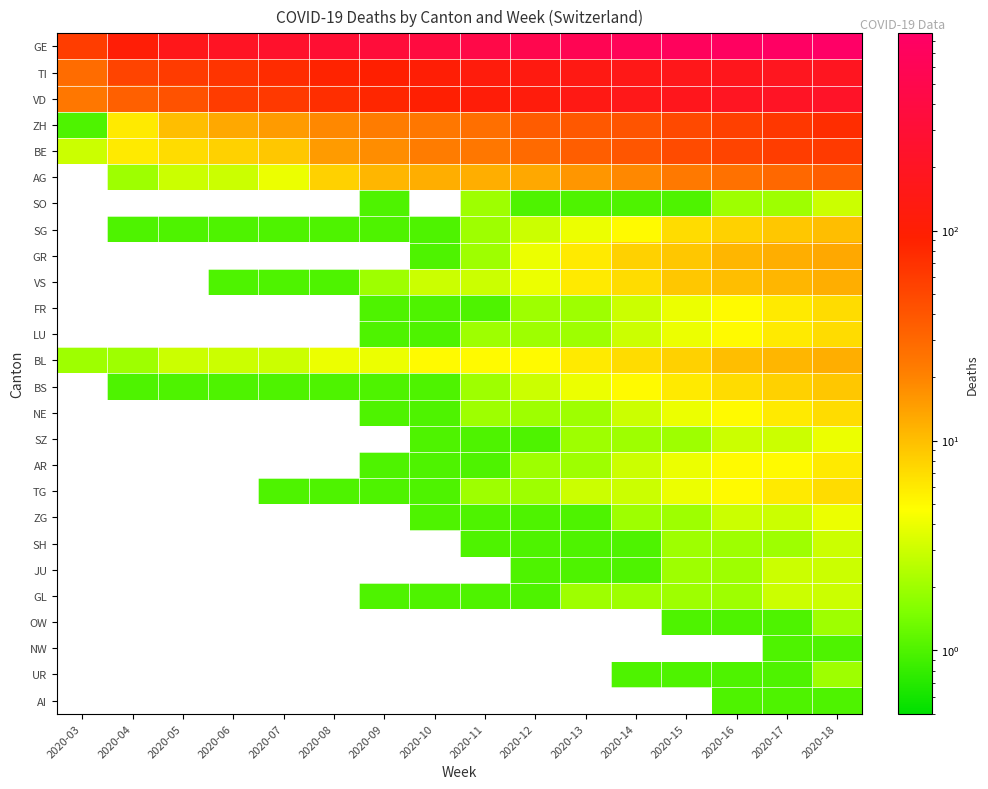

What is the total value across all series at 2020-07?

422